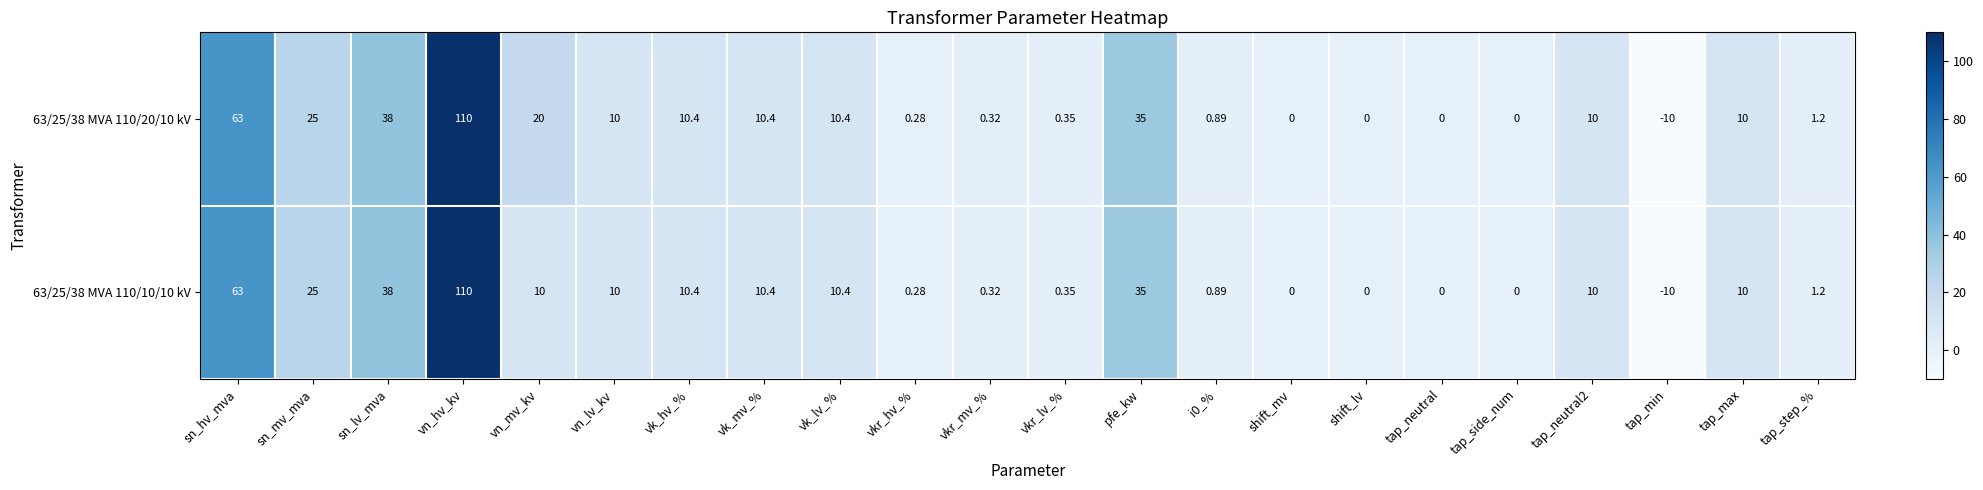

At which label does 63/25/38 MVA 110/10/10 kV reach its minimum?

tap_min